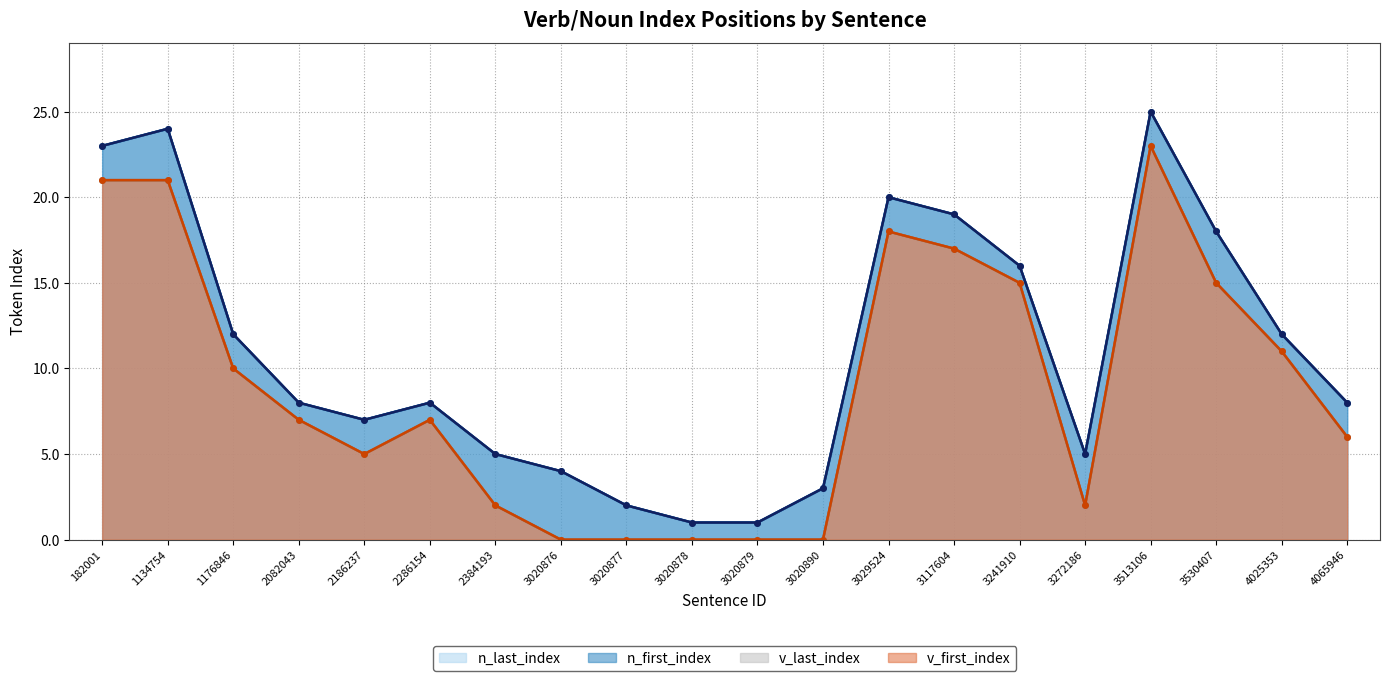

True or false: n_first_index and v_last_index intersect in this chart.

False